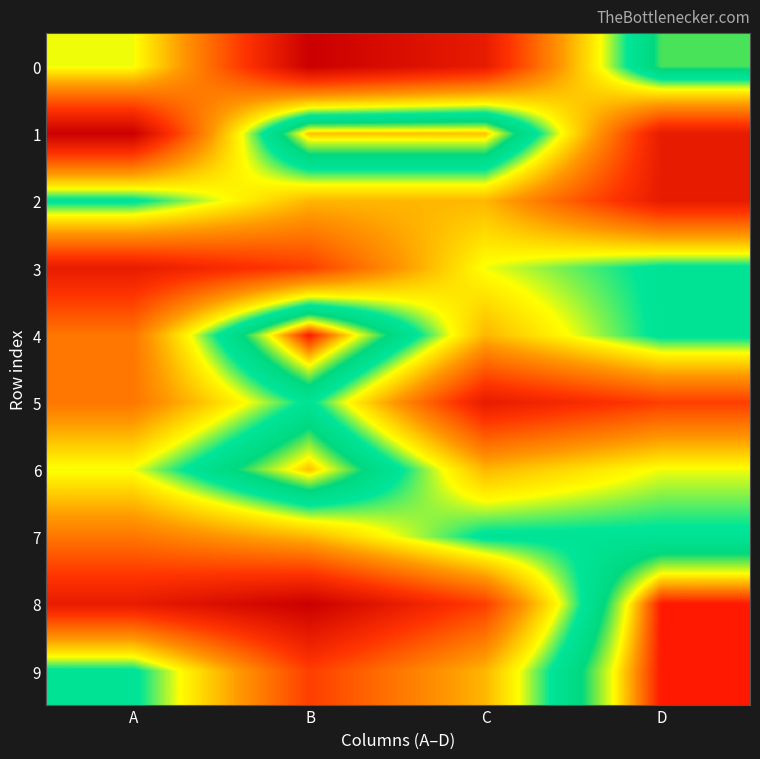

How many series are shown in this chart?

10